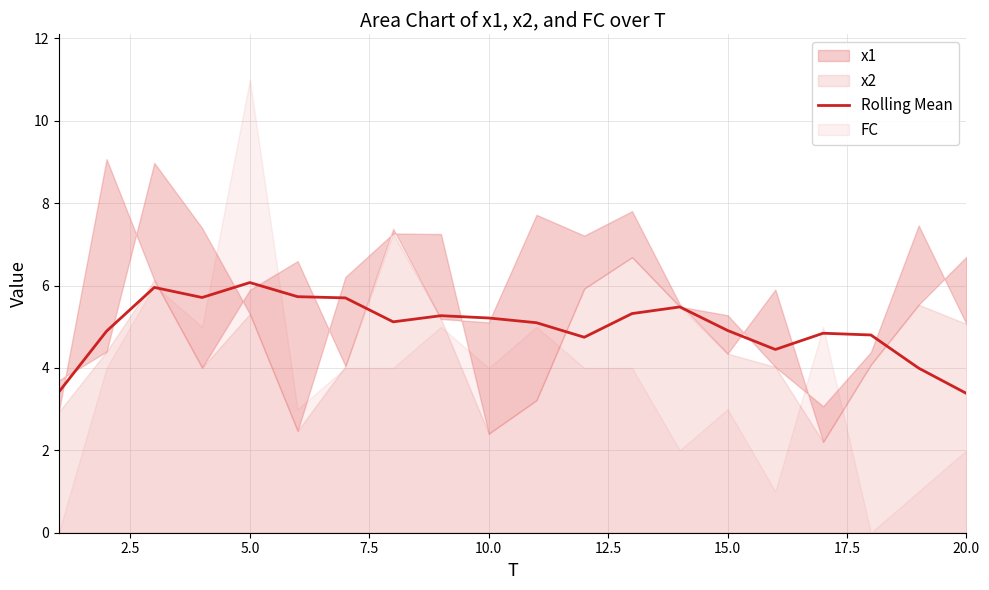

The Rolling Mean series shows 10.9 at 5.0. True or false?

False